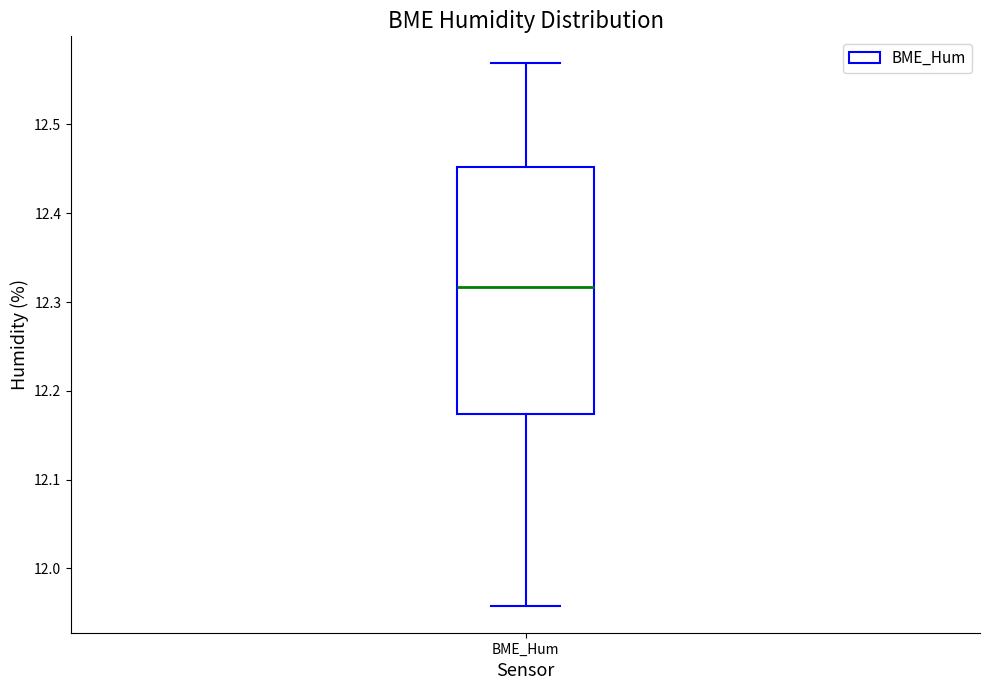

Read this box plot against the y-axis: the position of the median line, the range covered by the box, and the ends of both whiskers. The values are not printed on the chart, so give them approximately, as read against the axis.

median 12.32, box 12.17 to 12.45, whiskers 11.96 to 12.57